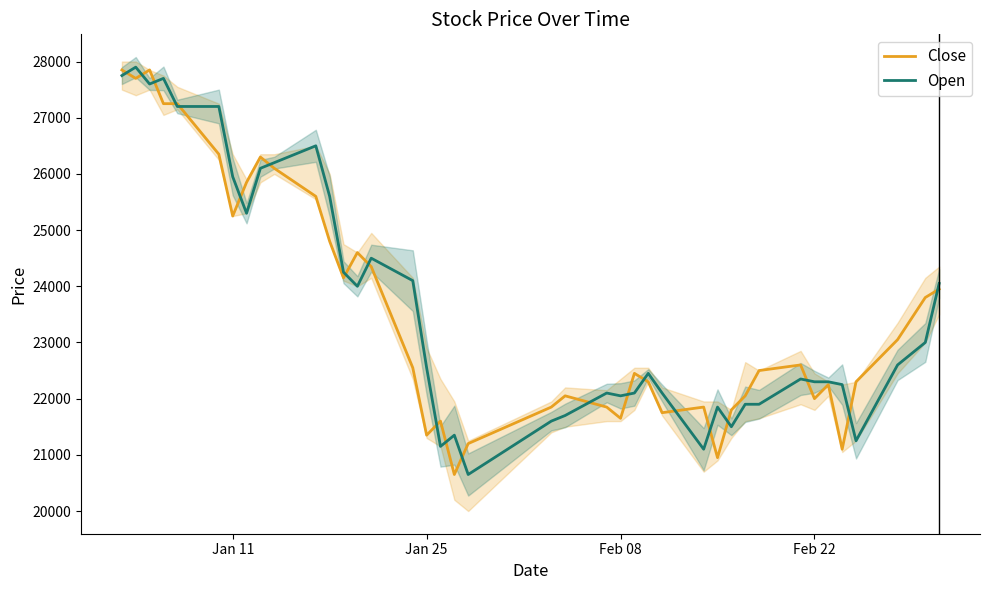

What is the maximum value for Open?

27900